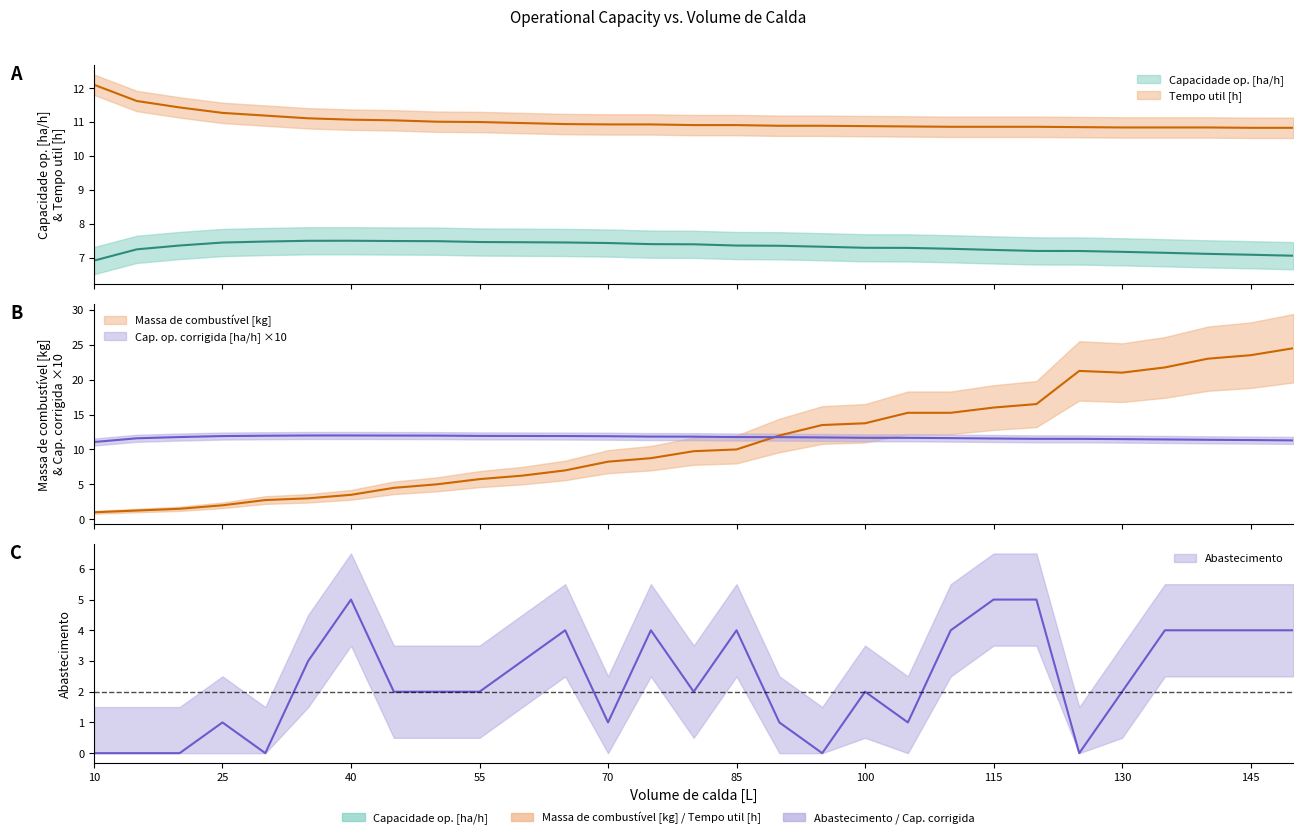

At which label does Abastecimento reach its minimum?

10